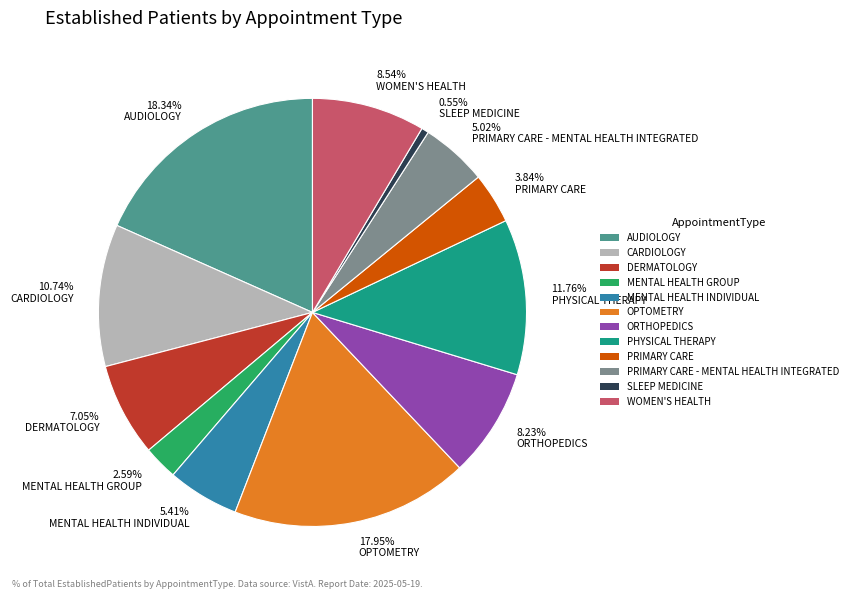

Does PRIMARY CARE account for over 50% of the chart?

No